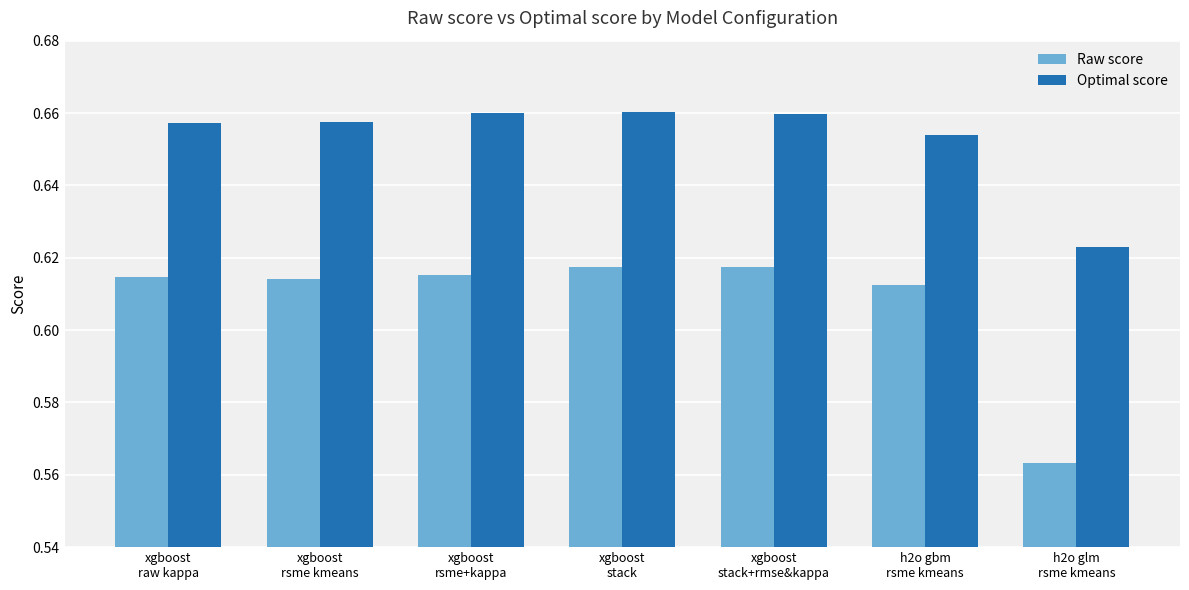

What are all the series names shown in the legend?

Raw score, Optimal score